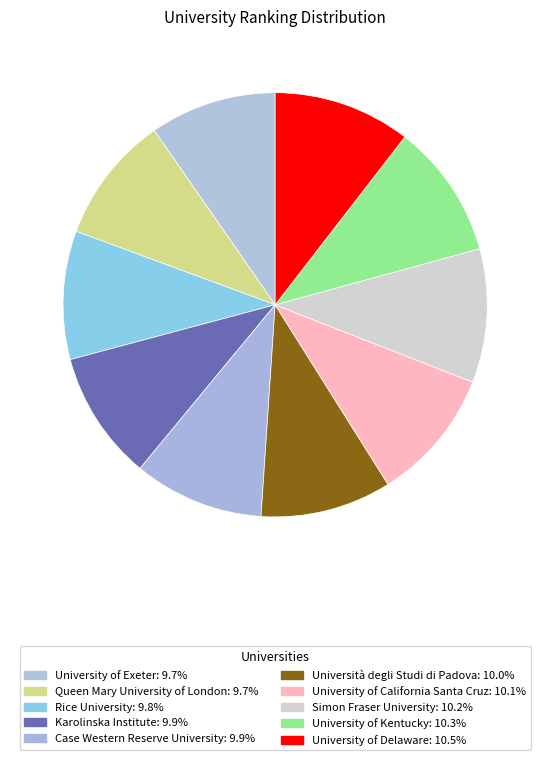

Rank the categories by value from lowest to highest.

University of Exeter, Queen Mary University of London, Rice University, Karolinska Institute, Case Western Reserve University, Università degli Studi di Padova, University of California Santa Cruz, Simon Fraser University, University of Kentucky, University of Delaware